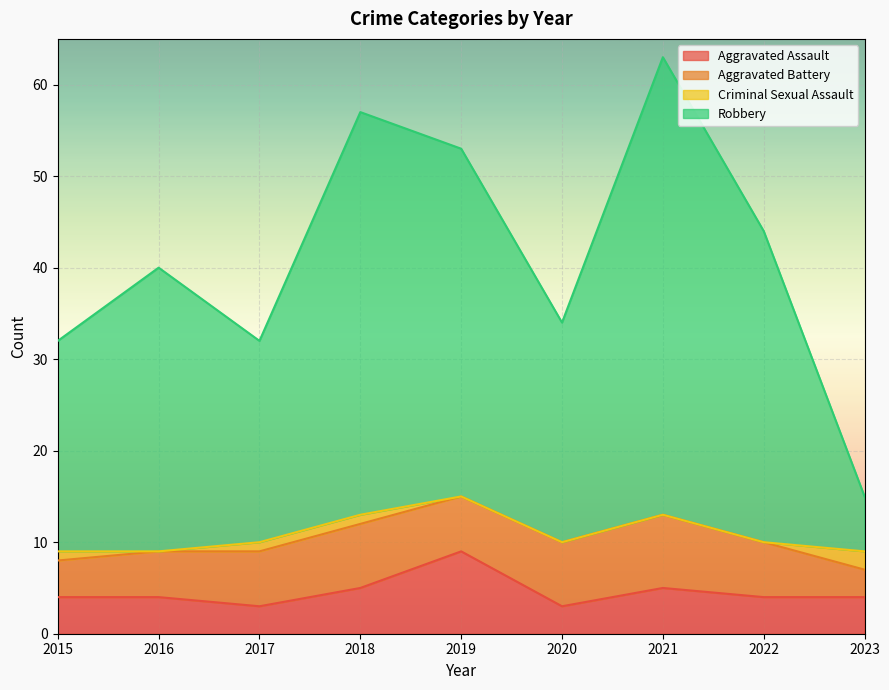

The value of Aggravated Assault at 2022 is 4. True or false?

True